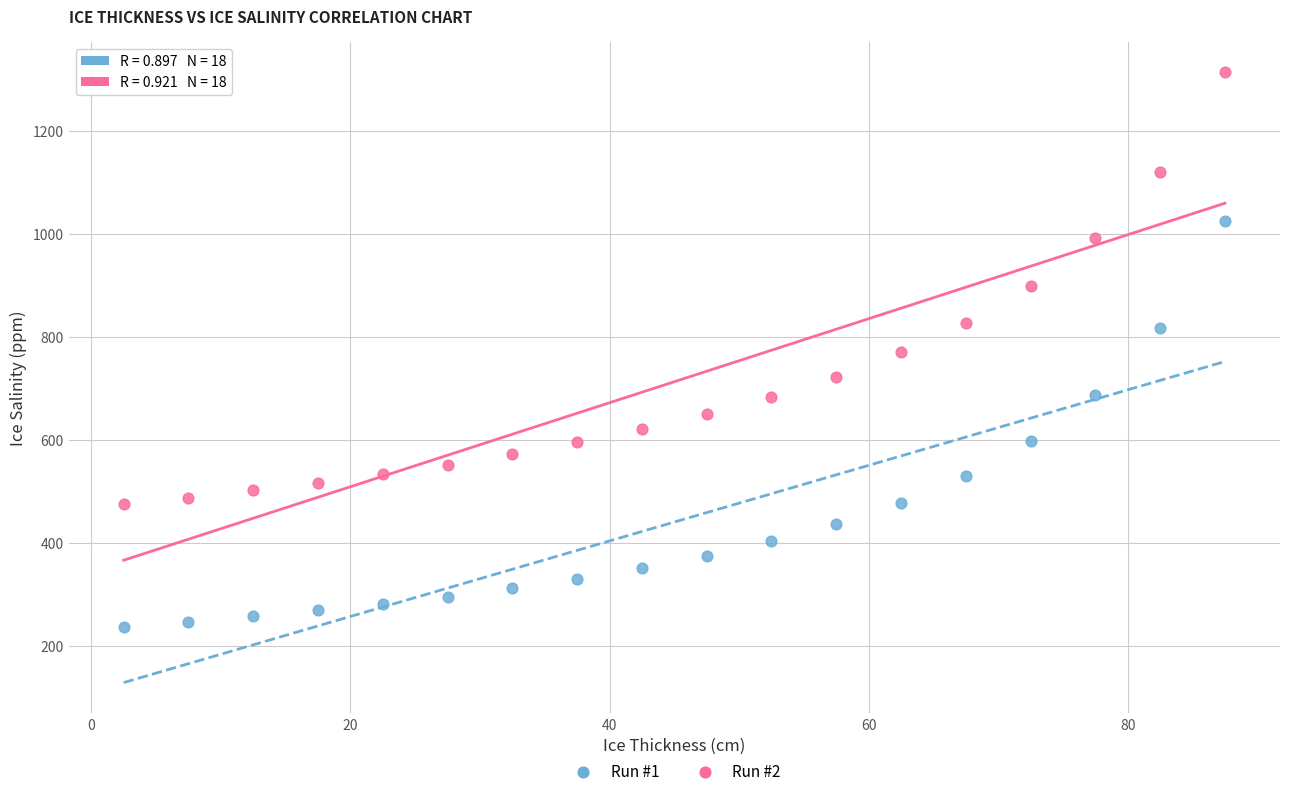

What is the X range (max minus min) for the scatter plot?

85.0